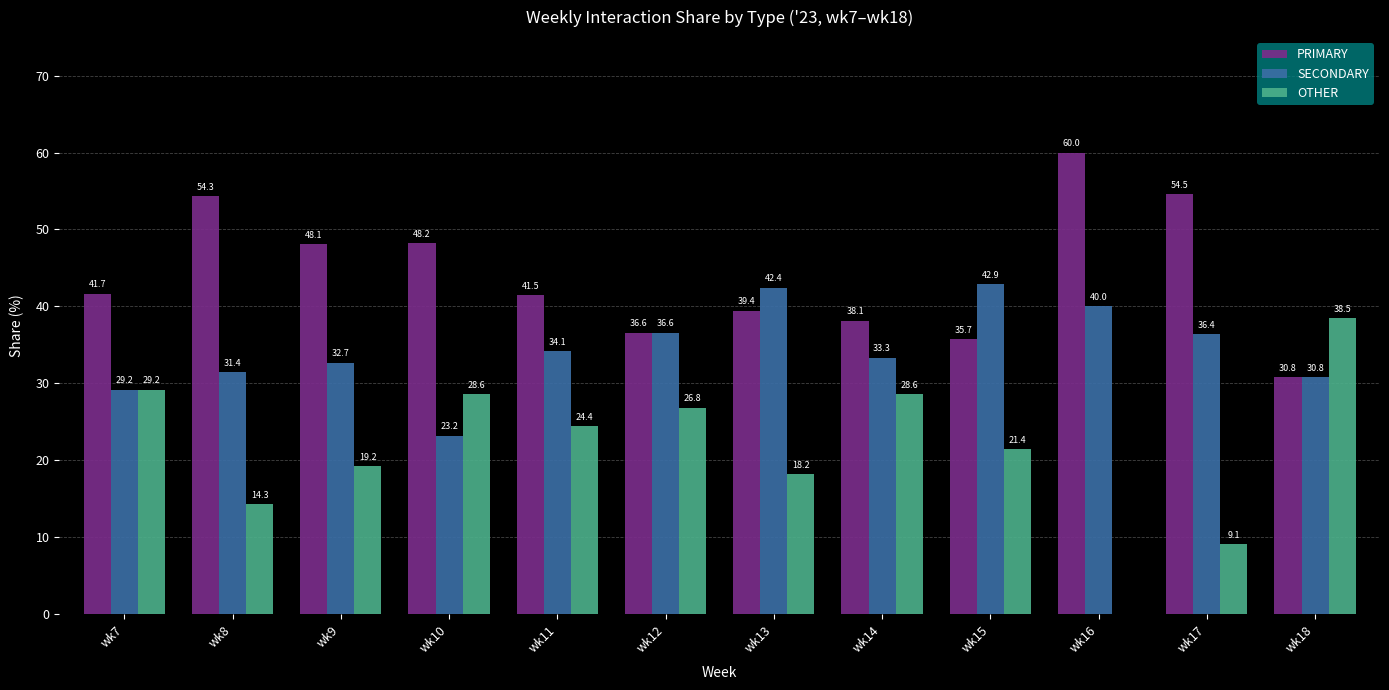

What is the maximum value shown in the chart?

60.0